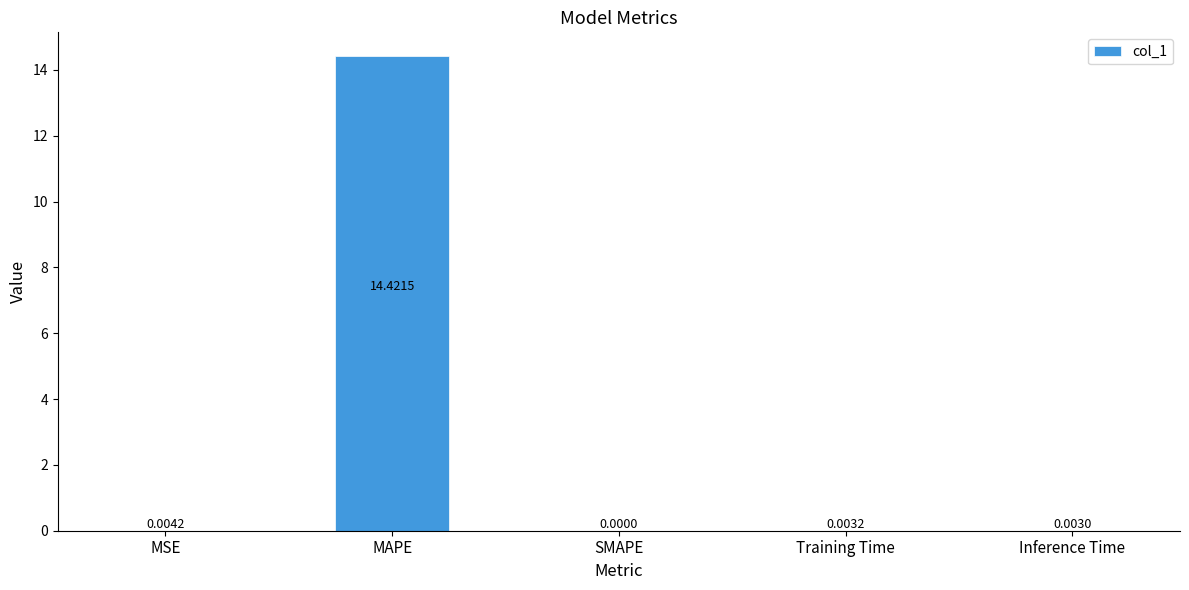

Are the bars horizontal?

No